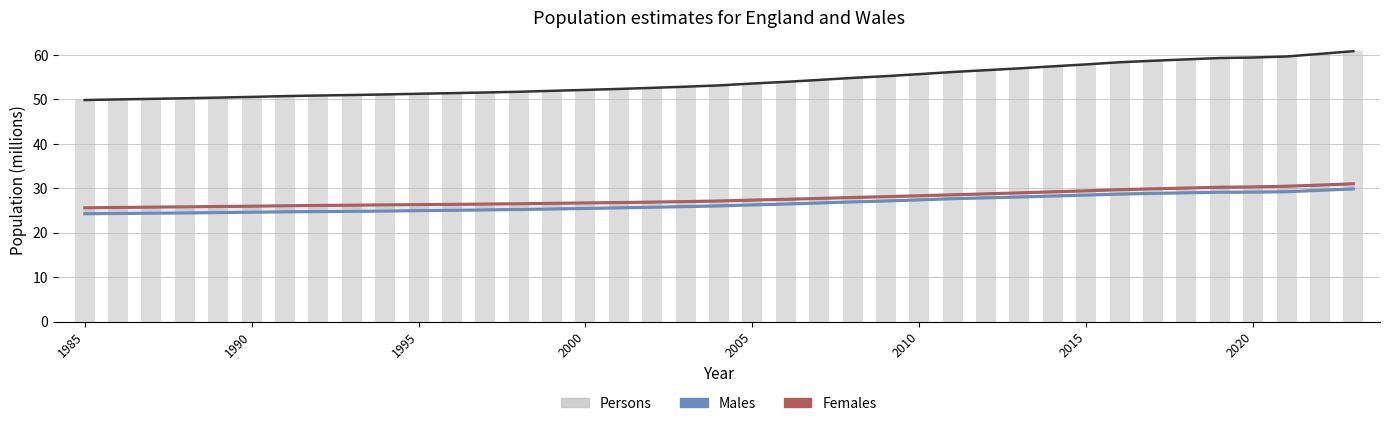

What is the difference between the maximum and minimum values in the Persons series?

11.0